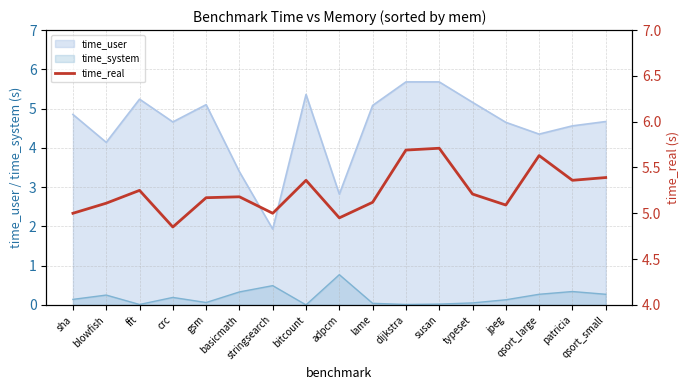

What position from the right is stringsearch?

11